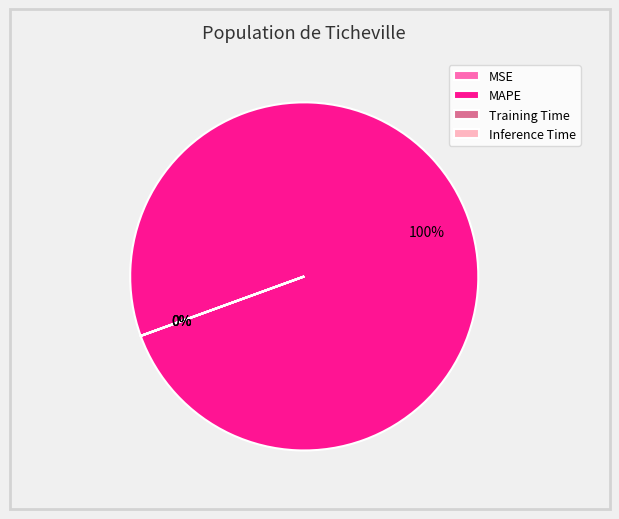

Does MAPE represent more than half of the total?

Yes